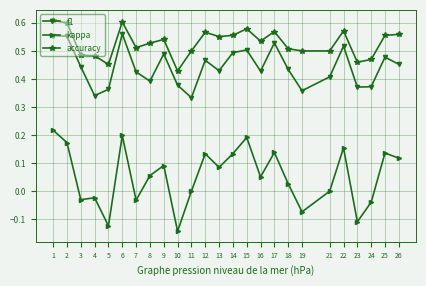

Rank the series by their average value, from lowest to highest.

kappa, f1, accuracy